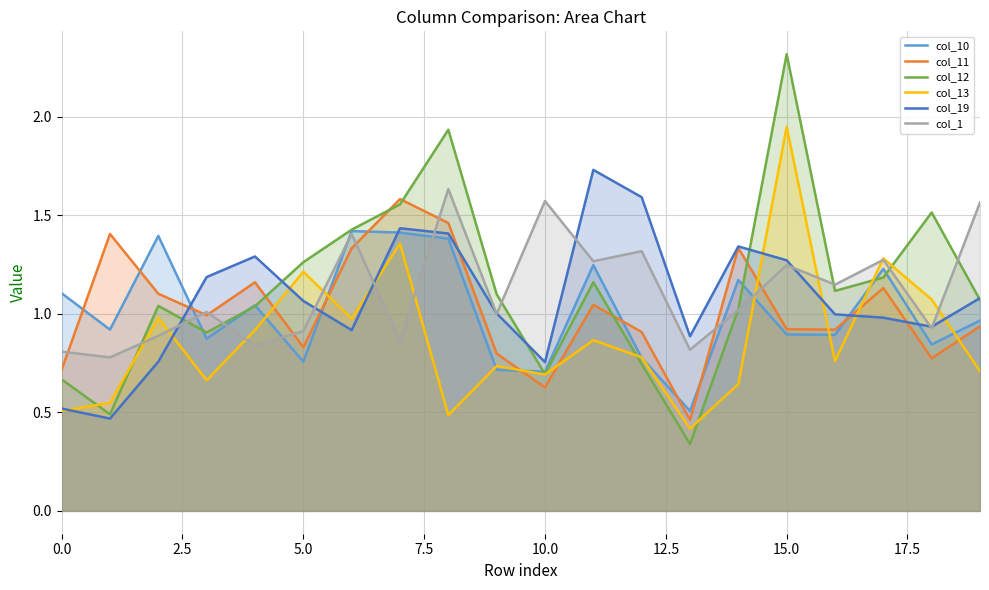

Rank the series by their maximum value, from lowest to highest.

col_10, col_11, col_1, col_19, col_13, col_12